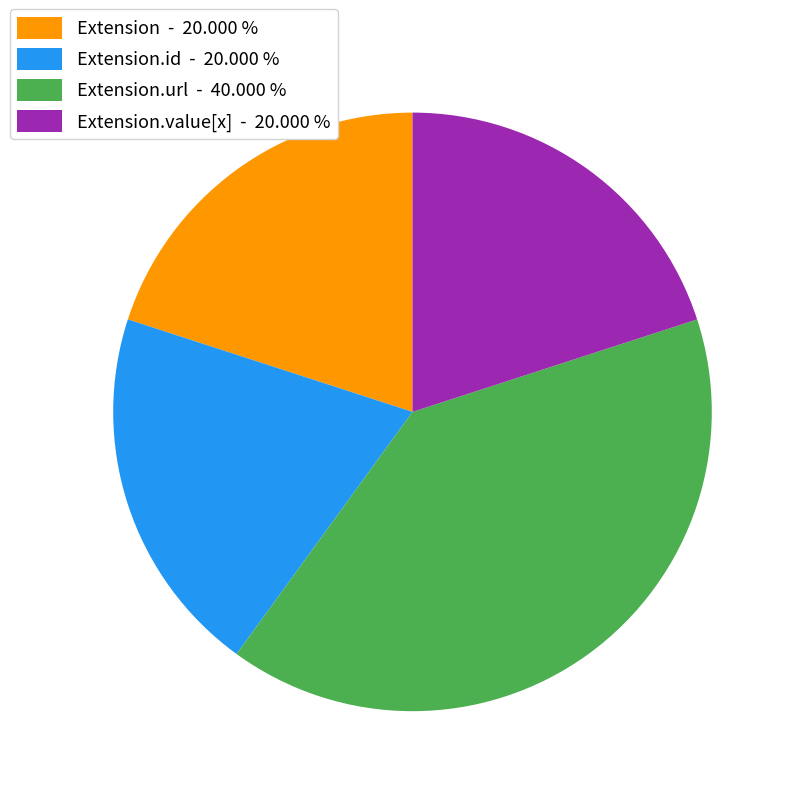

What is the largest slice in the pie chart?

Extension.url - 40.000 %